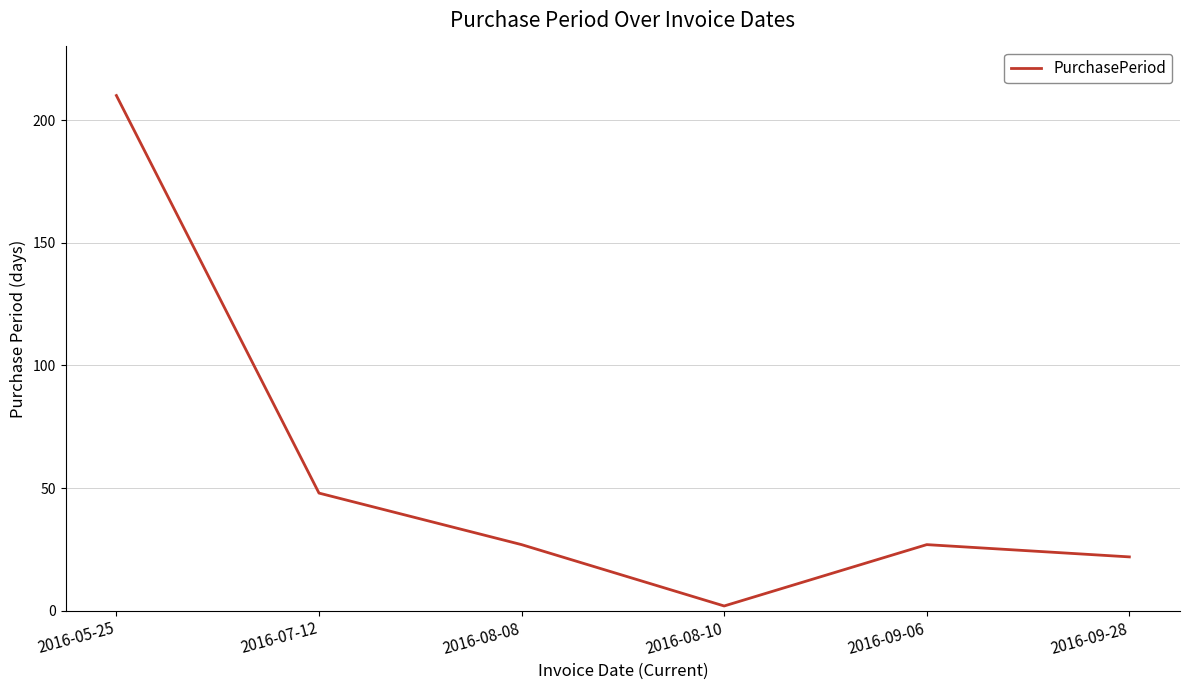

Where is the data nearest to the value 106?

2016-07-12